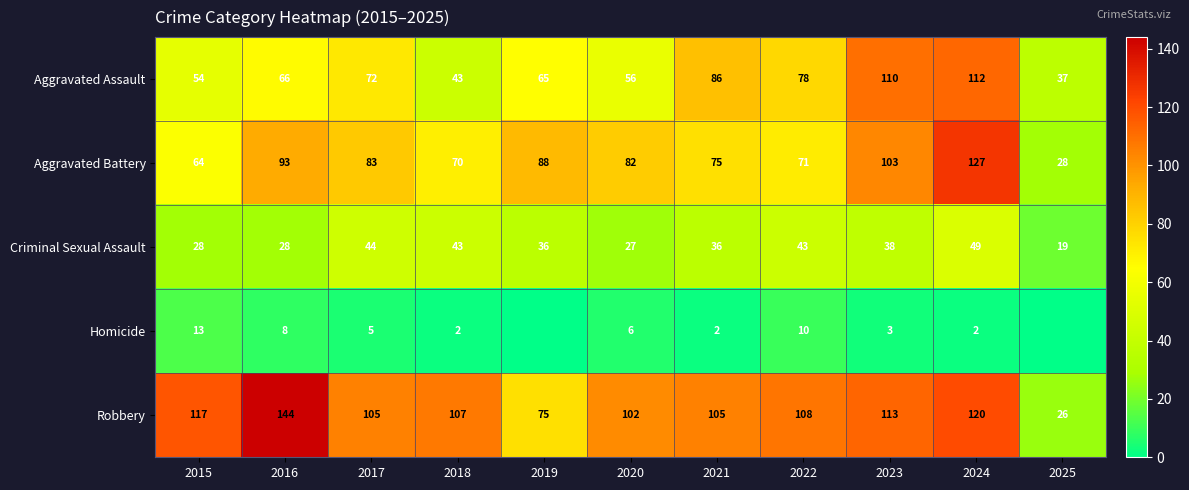

The value of Aggravated Battery at 2018 is 70. True or false?

True